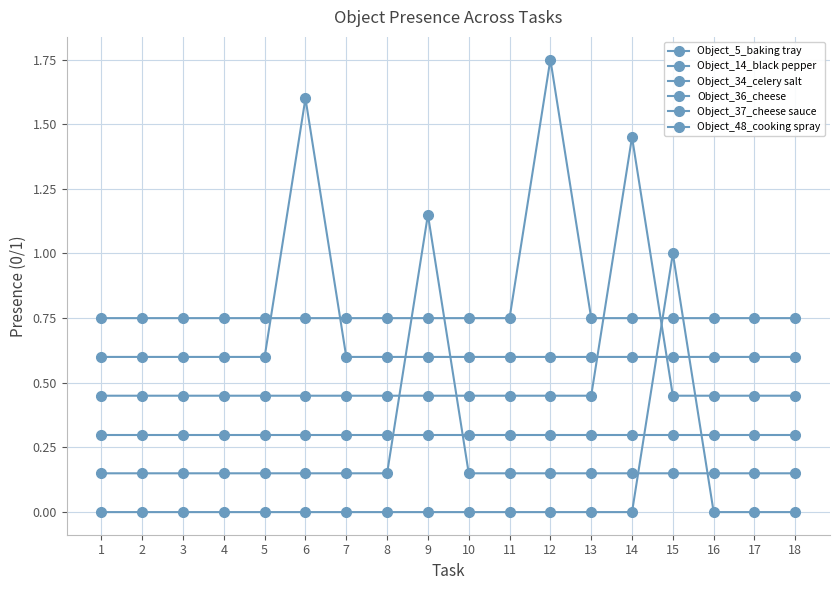

What is the difference between the maximum and minimum values in the Object_37_cheese sauce series?

1.0